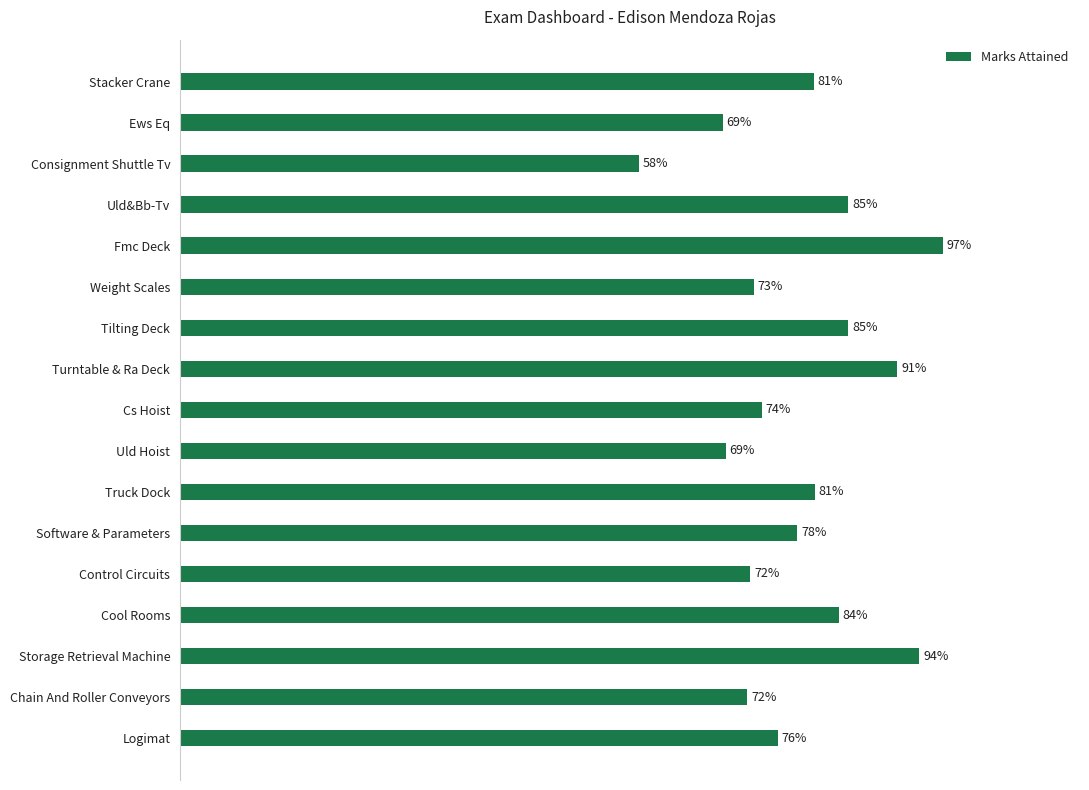

Does the chart contain any negative values?

No